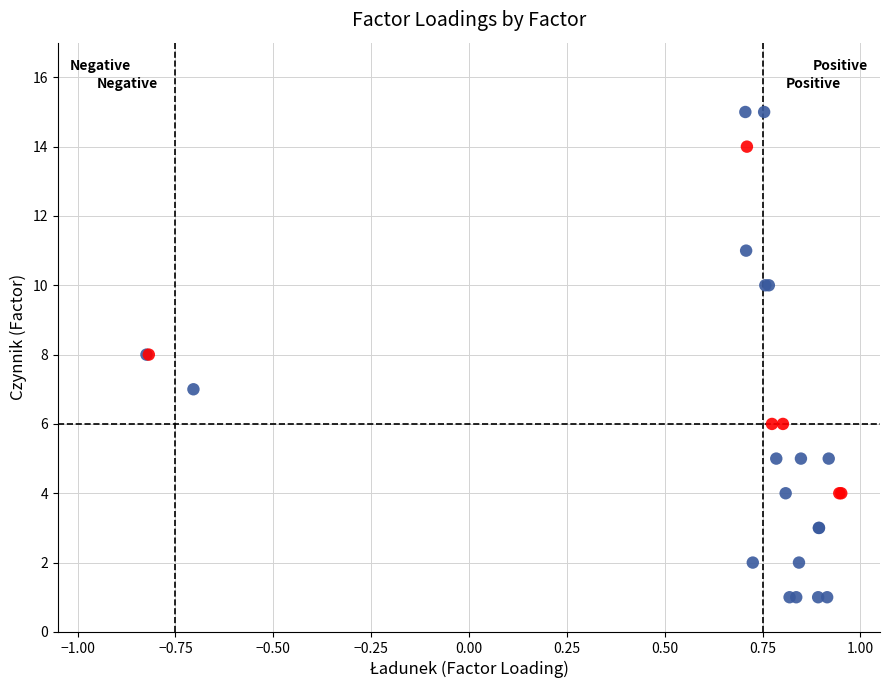

Which series contains the lowest Y value?

Low IV (< 0.05)